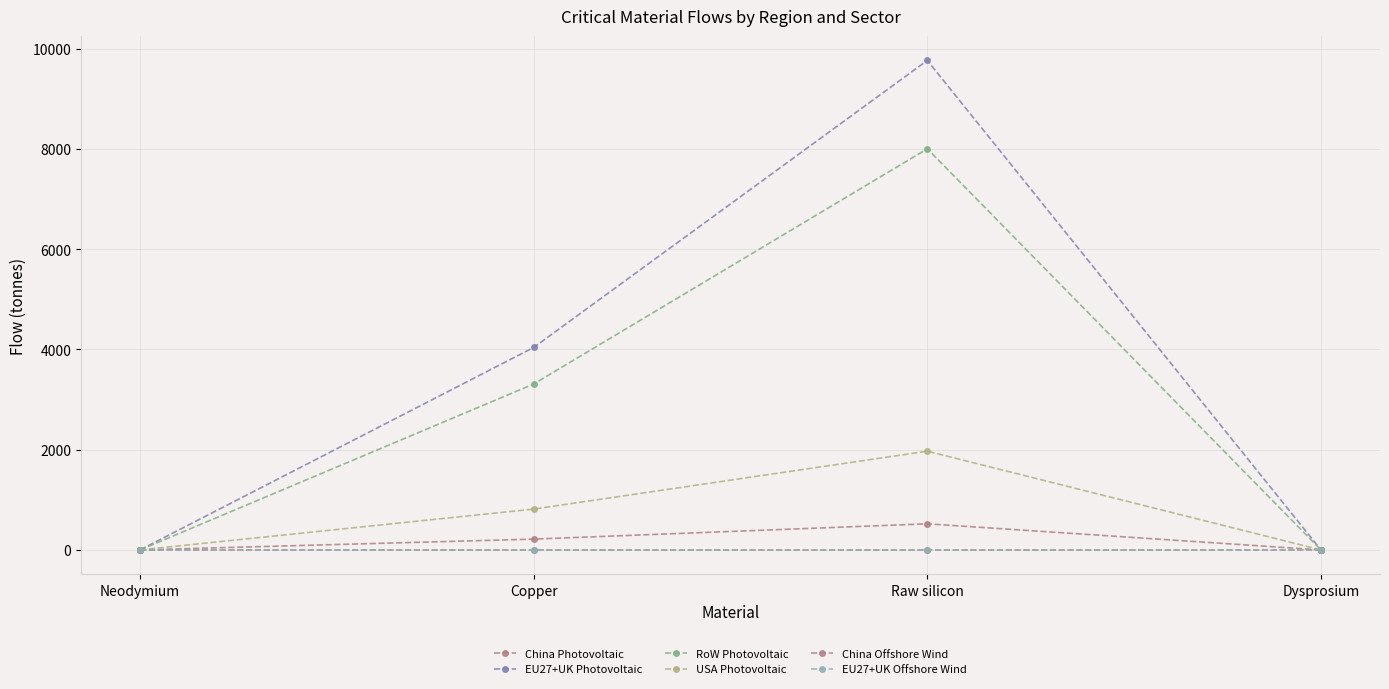

At which category is the sum across all series the highest?

Raw silicon